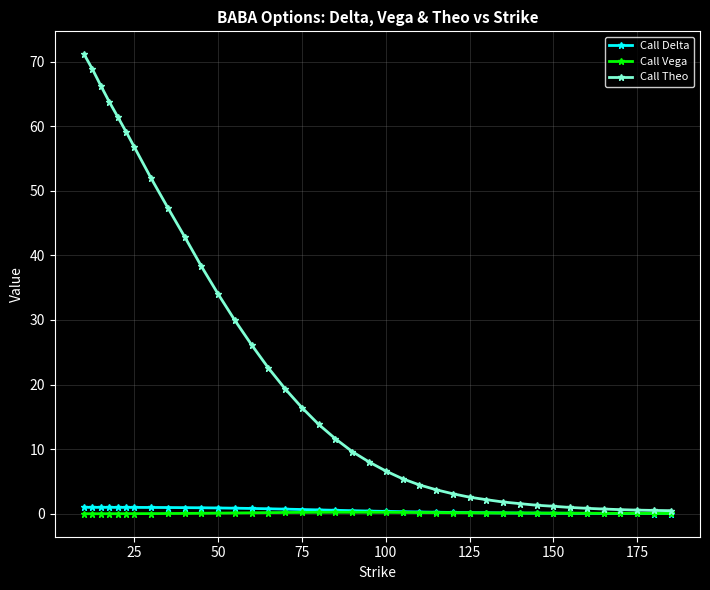

What is the difference between the maximum and minimum values in the Call Theo series?

70.6